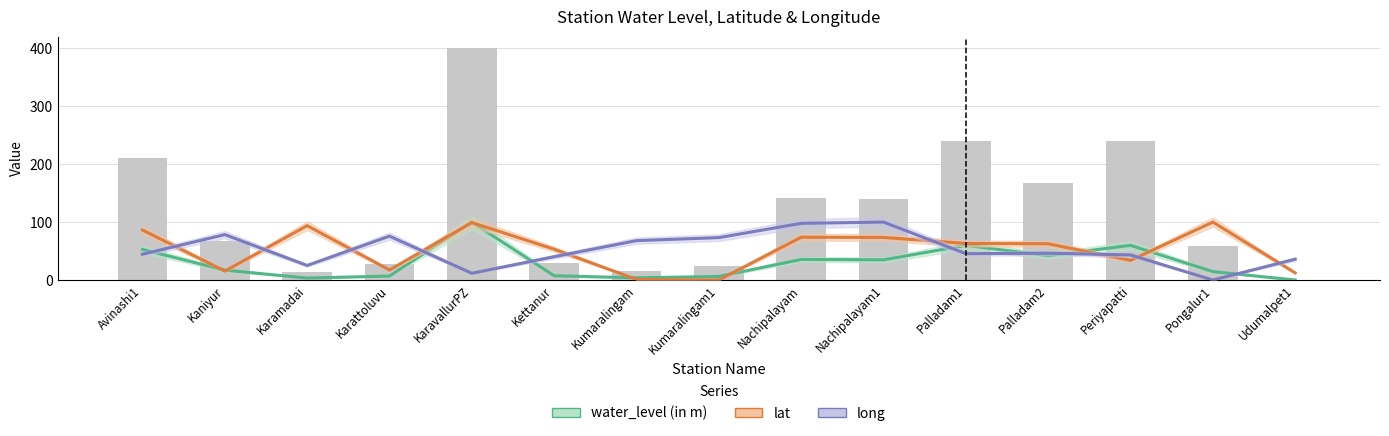

What value does the long series have at Nachipalayam?

97.8